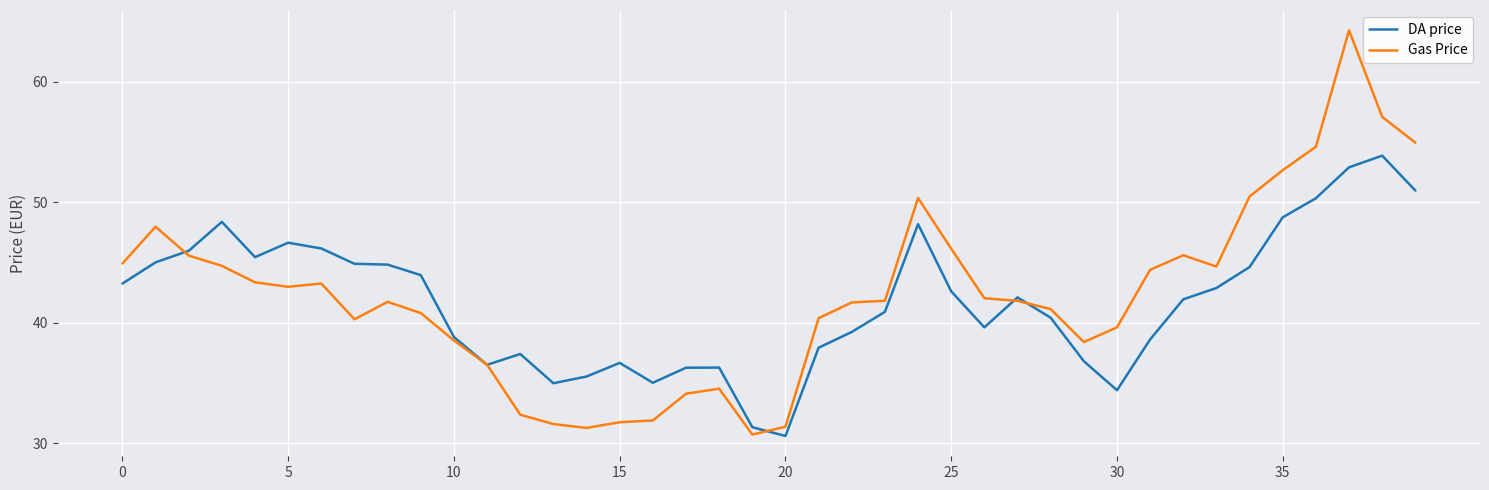

What is the difference between the maximum and minimum values in the DA price series?

23.3